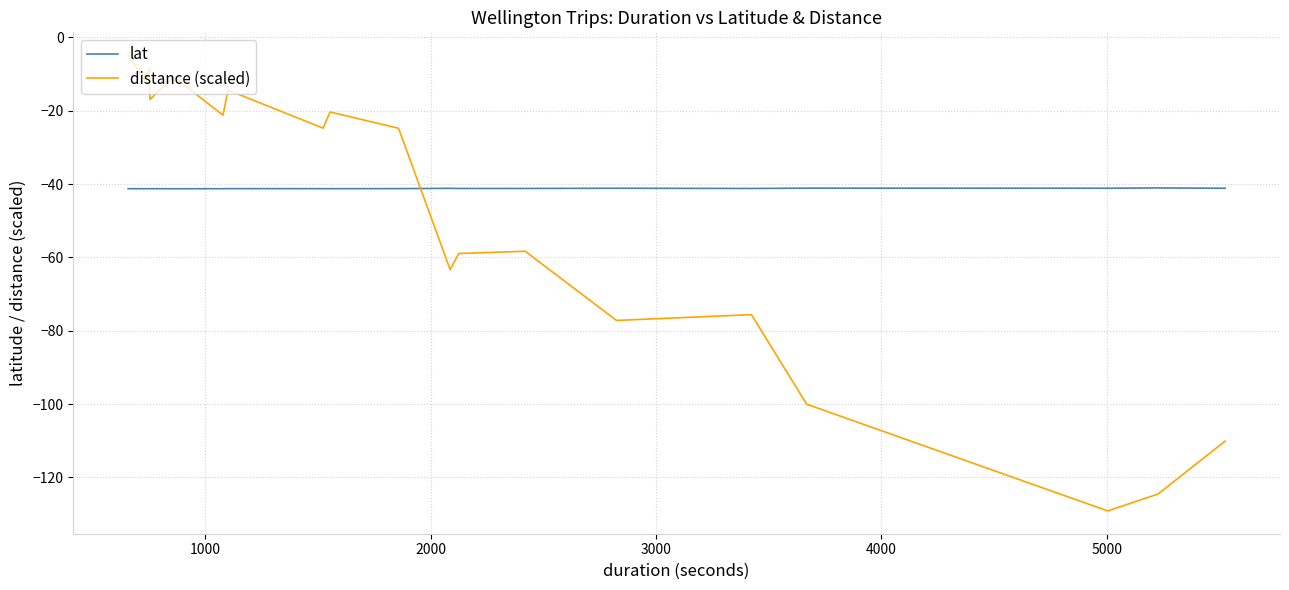

Rank the series by their average value, from highest to lowest.

lat, distance (scaled)